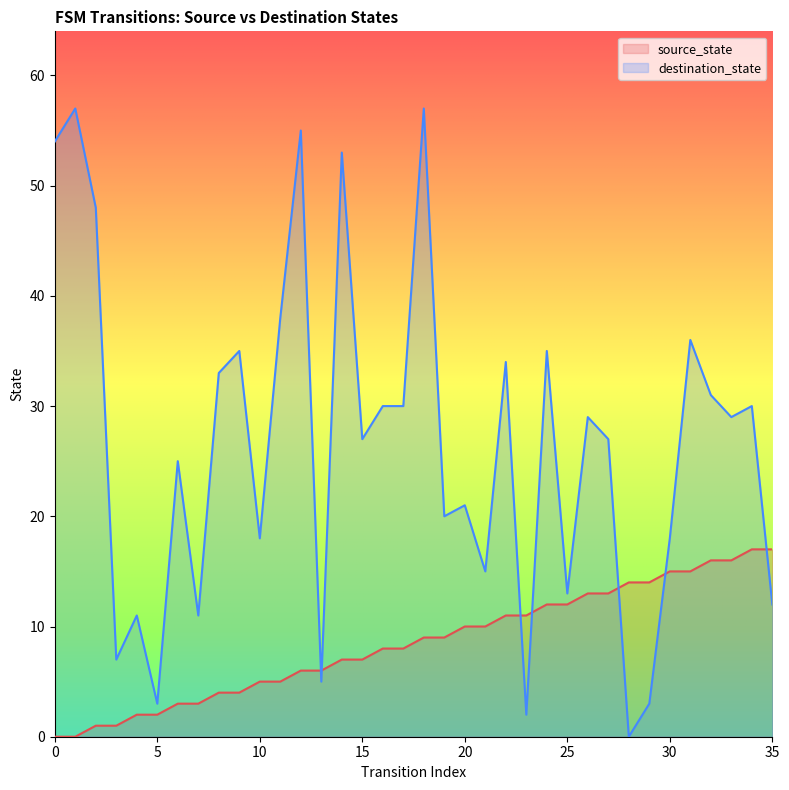

What is the sum of the source_state values at 23 and 14?

18